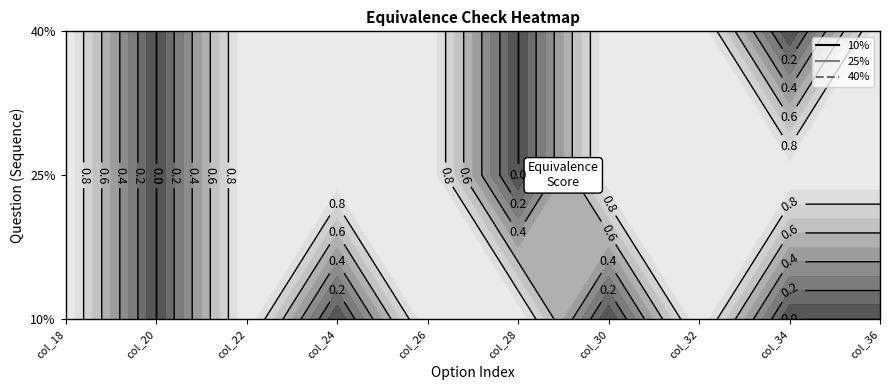

True or false: 10% has a value of 1 at col_22.

True